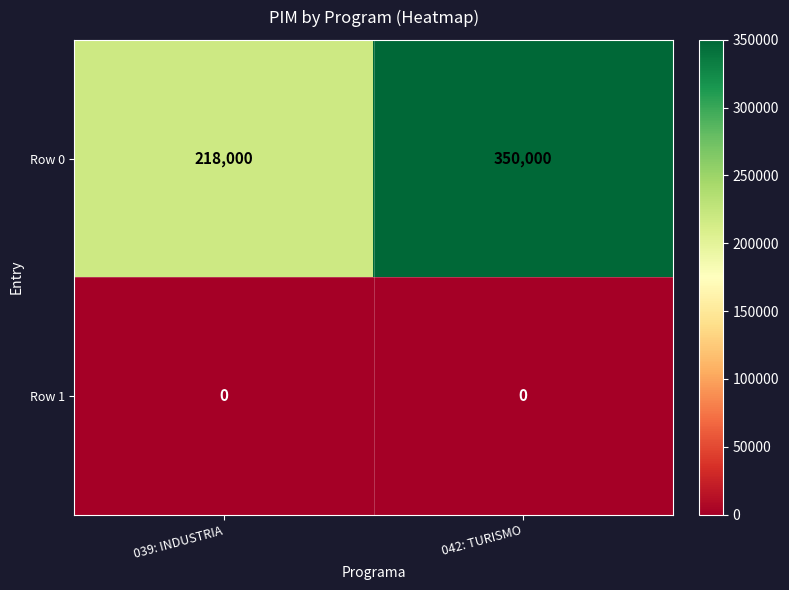

Read the Row 0 value at 042: TURISMO, to the nearest 10.

350000